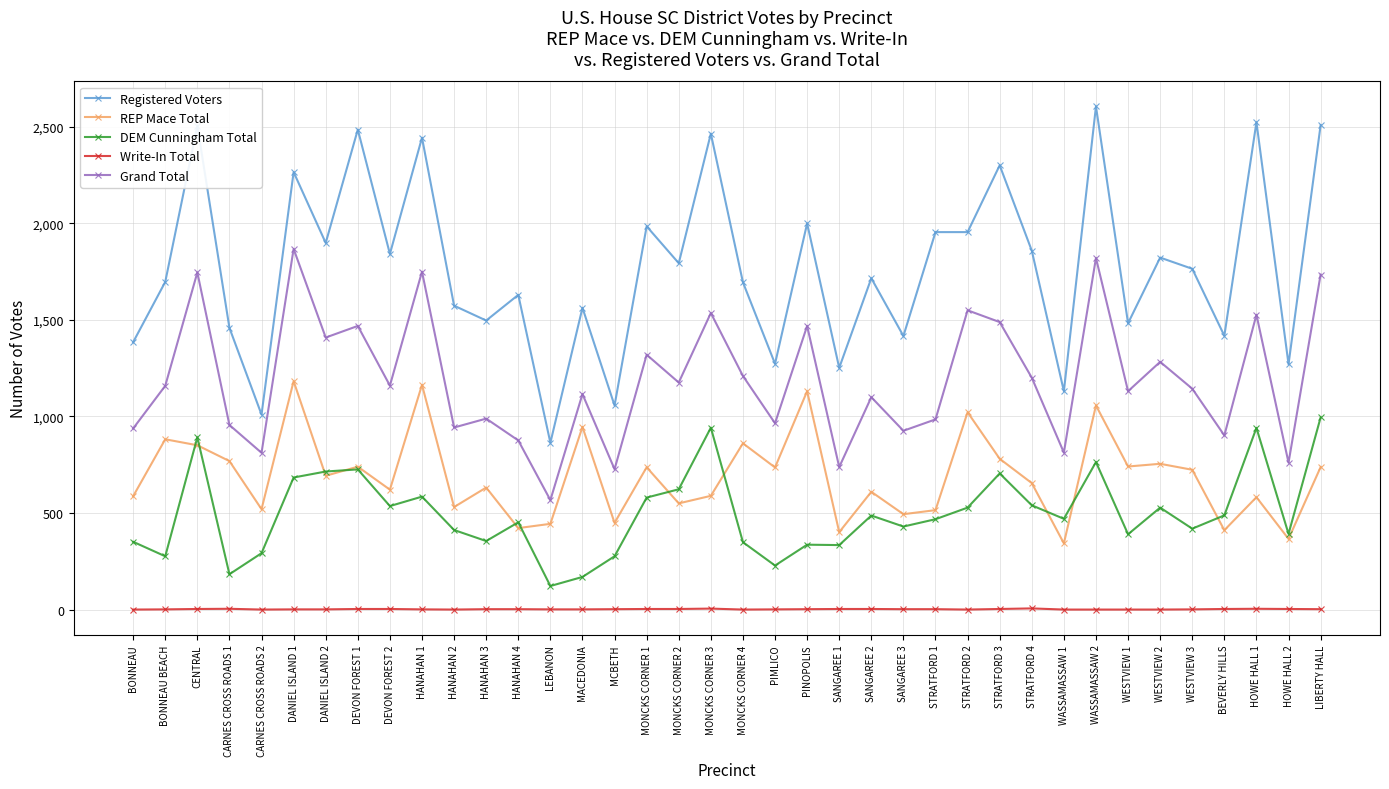

How many data points does each series have?

38